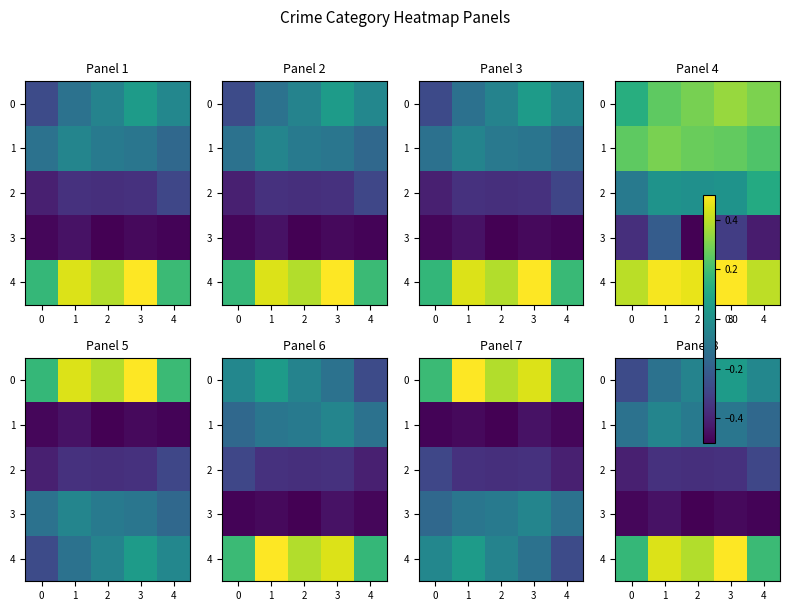

Read the 3 value at 3.

-0.5